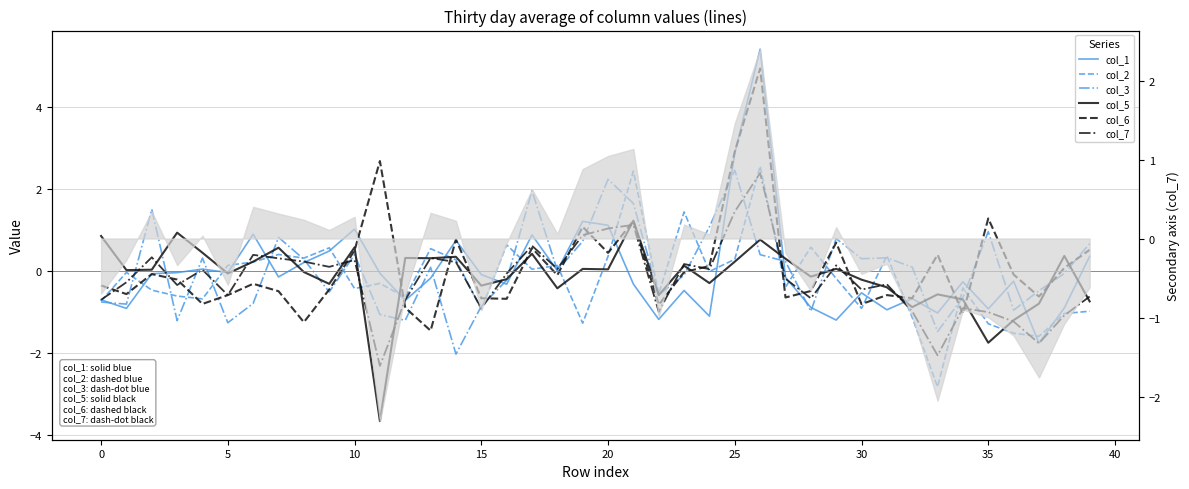

Between 12 and 16, which series saw the biggest shift?

col_2